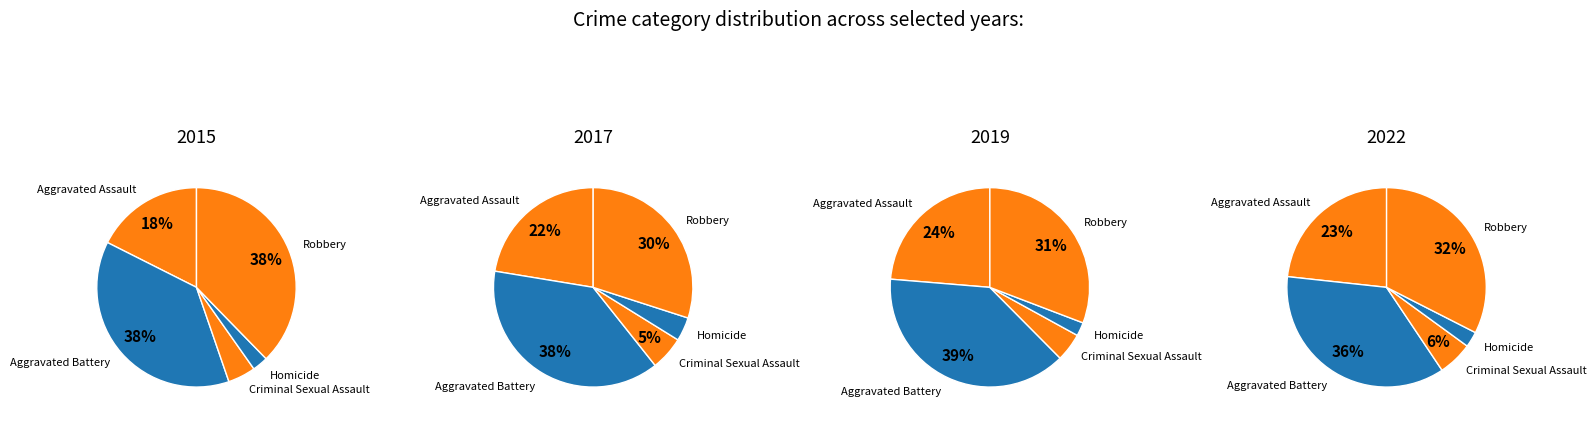

The 1 slice represents 52% of the pie. True or false?

False